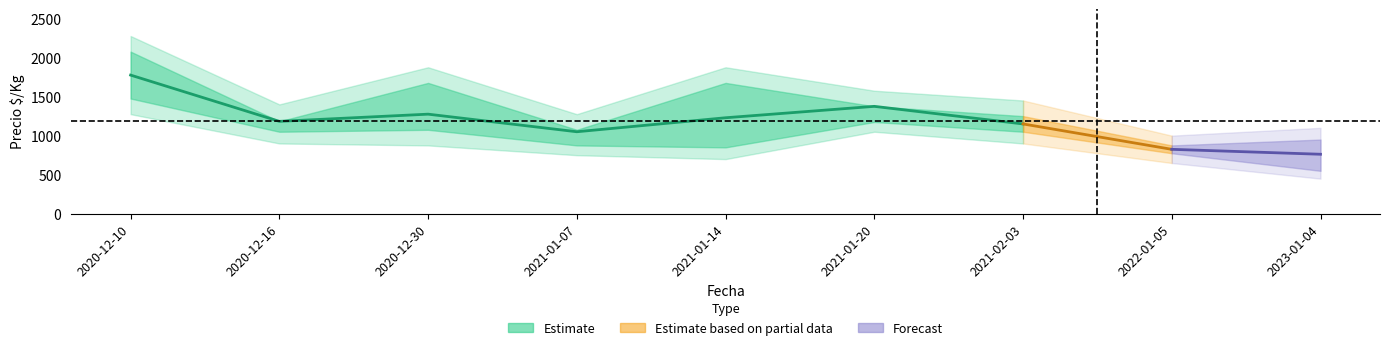

How many series are shown in this chart?

5